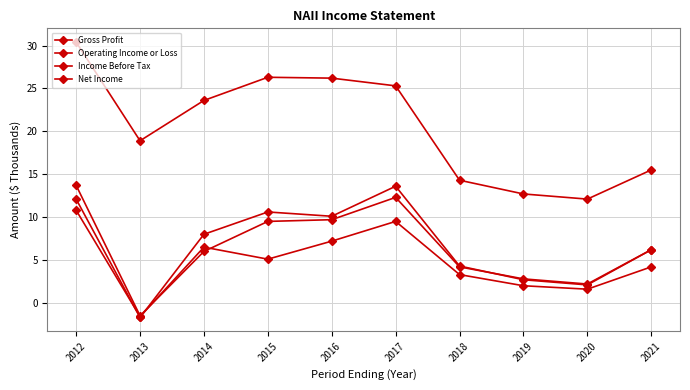

What is the spread (max minus min) of values at 2020?

10.5